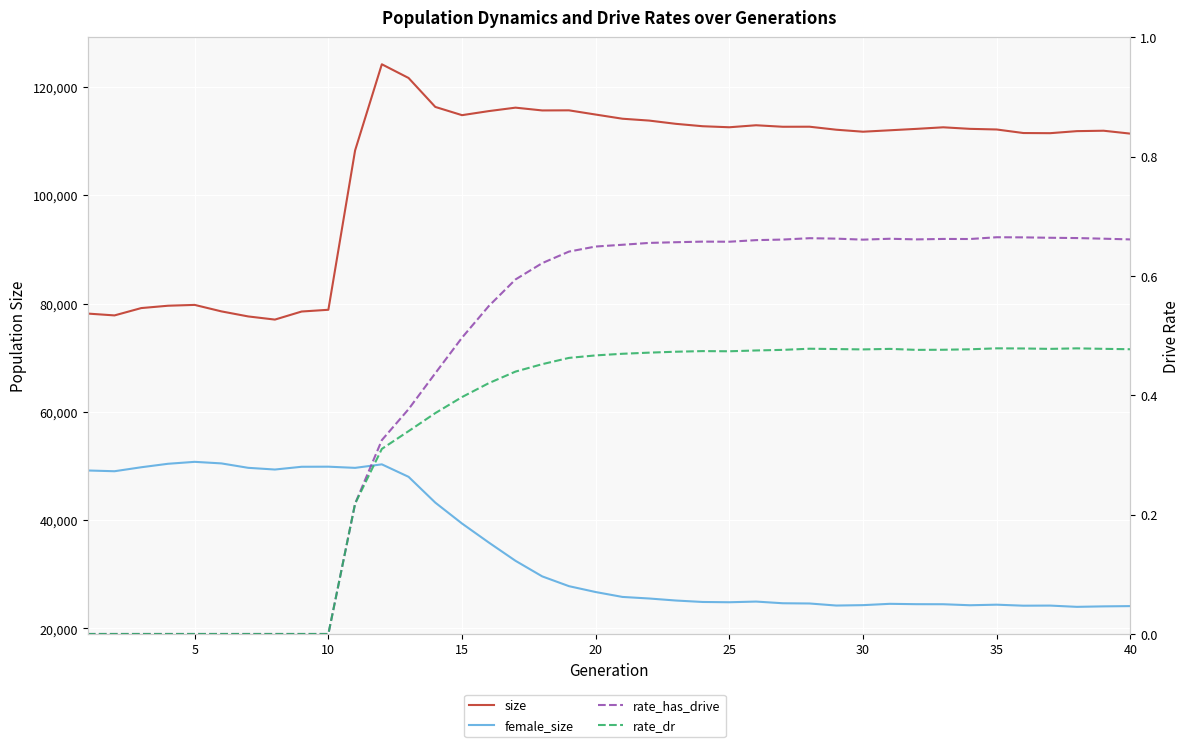

At 10, list the series in order from smallest to largest.

rate_has_drive, rate_dr, female_size, size